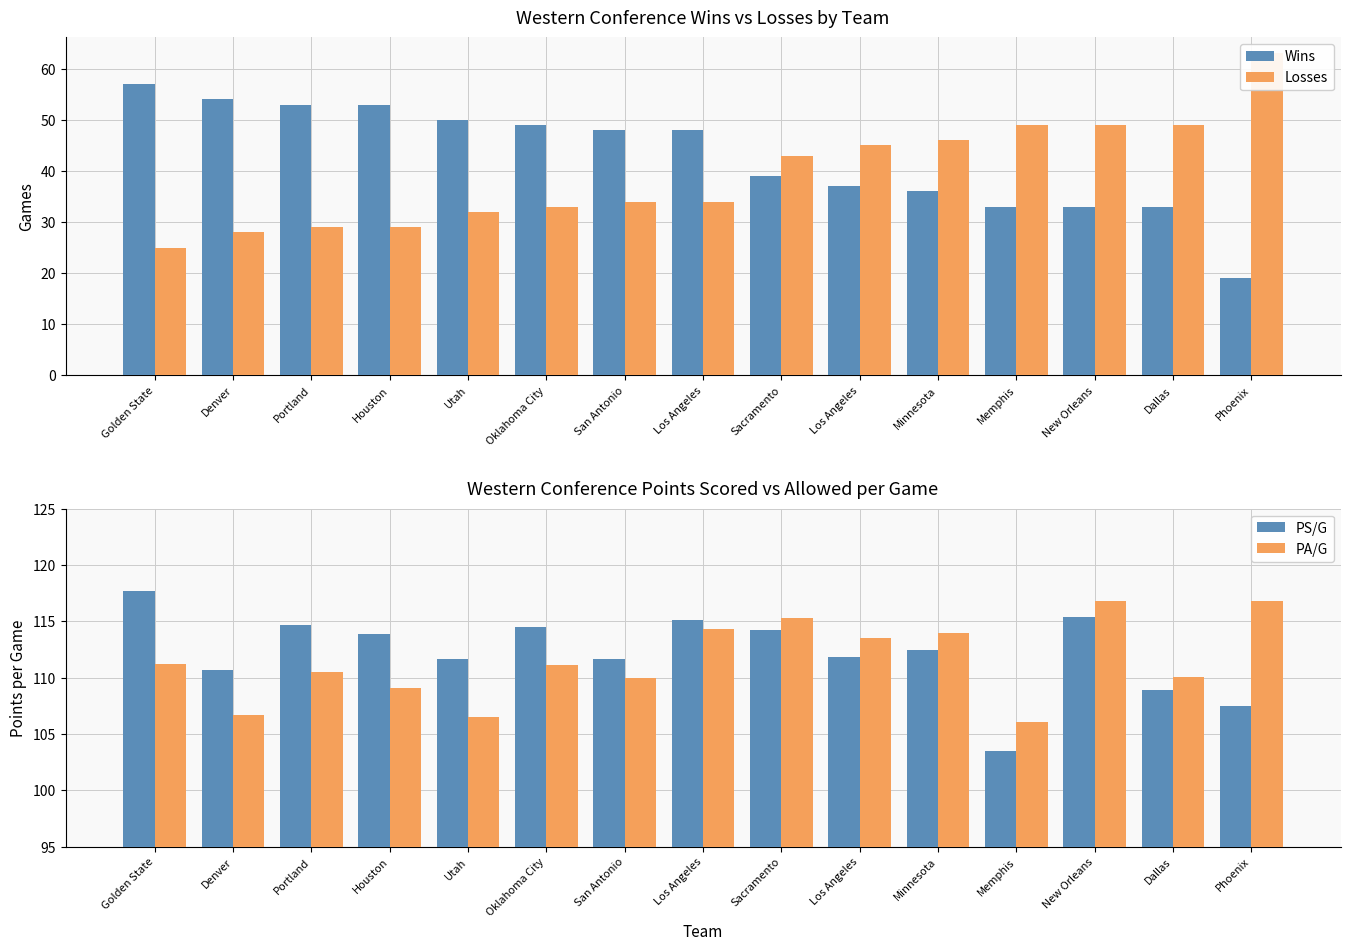

What is the label of the 5th bar from the right?

Minnesota